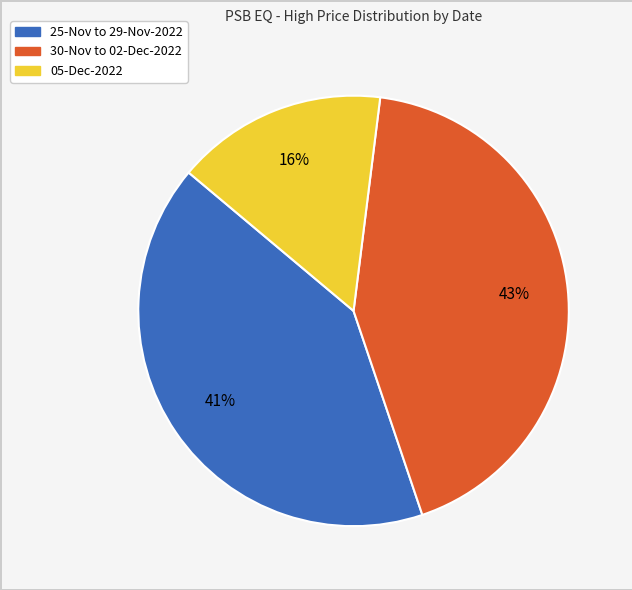

Does any single category account for the majority?

No